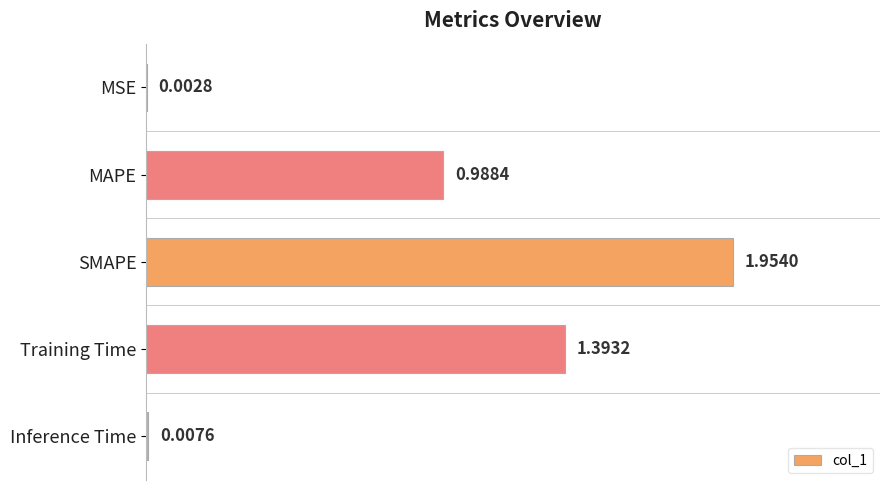

What is the sum of the values at Inference Time and Training Time?

1.4